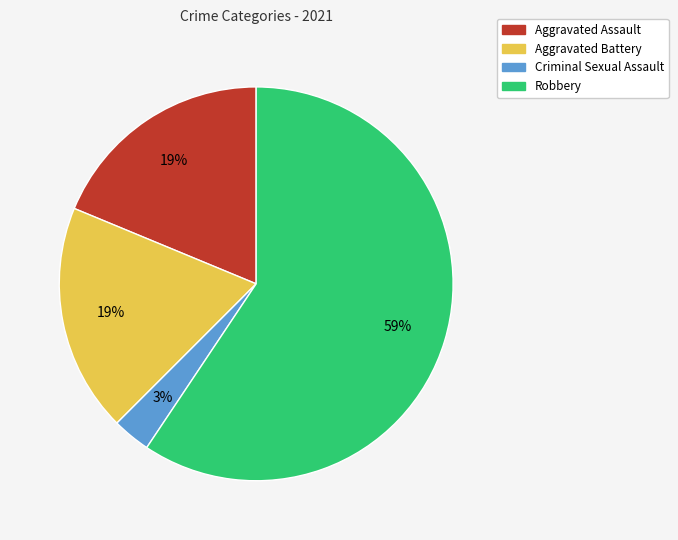

Which category has the biggest portion of the pie?

Robbery